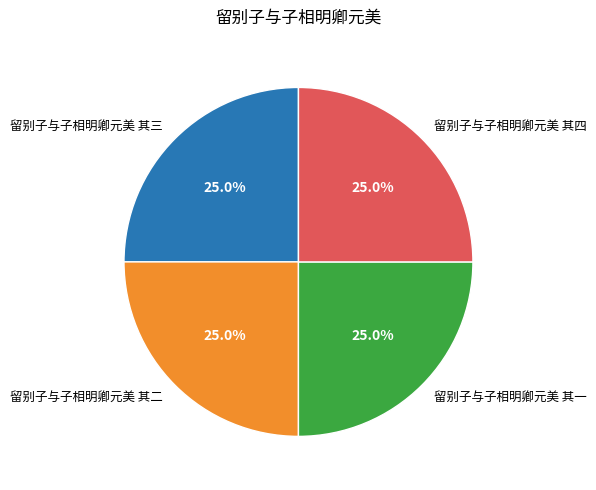

To the nearest percent, what portion does 留别子与子相明卿元美 其四 represent?

25%